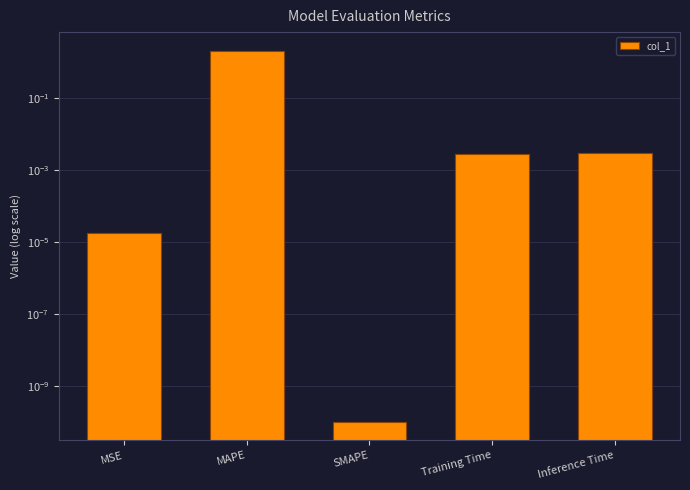

Reading left to right, list all the values displayed in this chart.

0.0	2.1	0.0	0.0	0.0